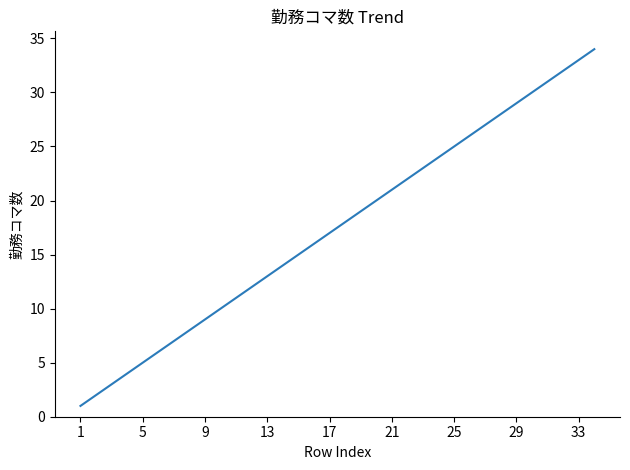

How many categories are shown in the chart?

34